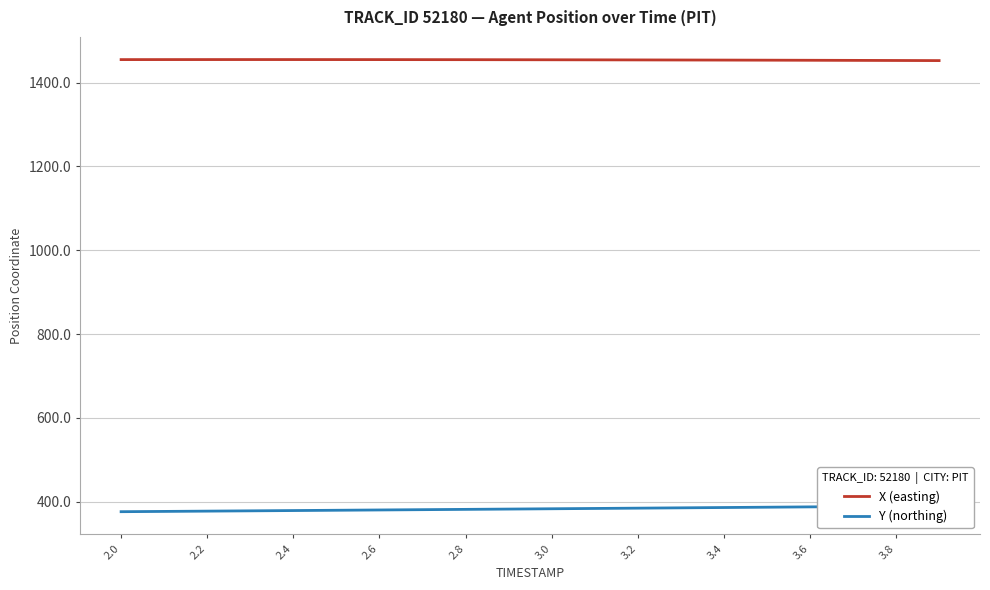

List the series in order of their overall mean, lowest first.

Y (northing), X (easting)